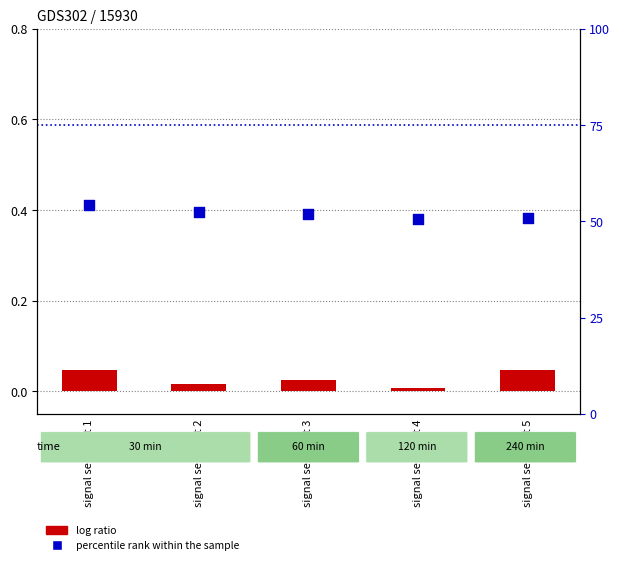

What is the total value across all series at signal segment 5?

50.8